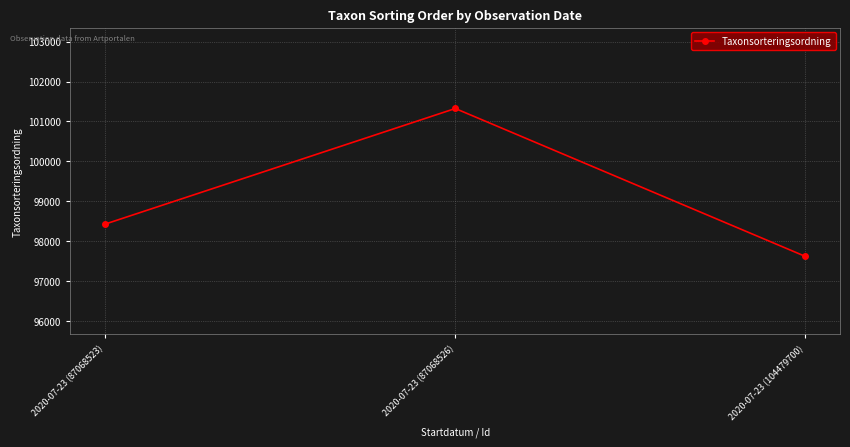

What position from the right is 2020-07-23 (87068523)?

3